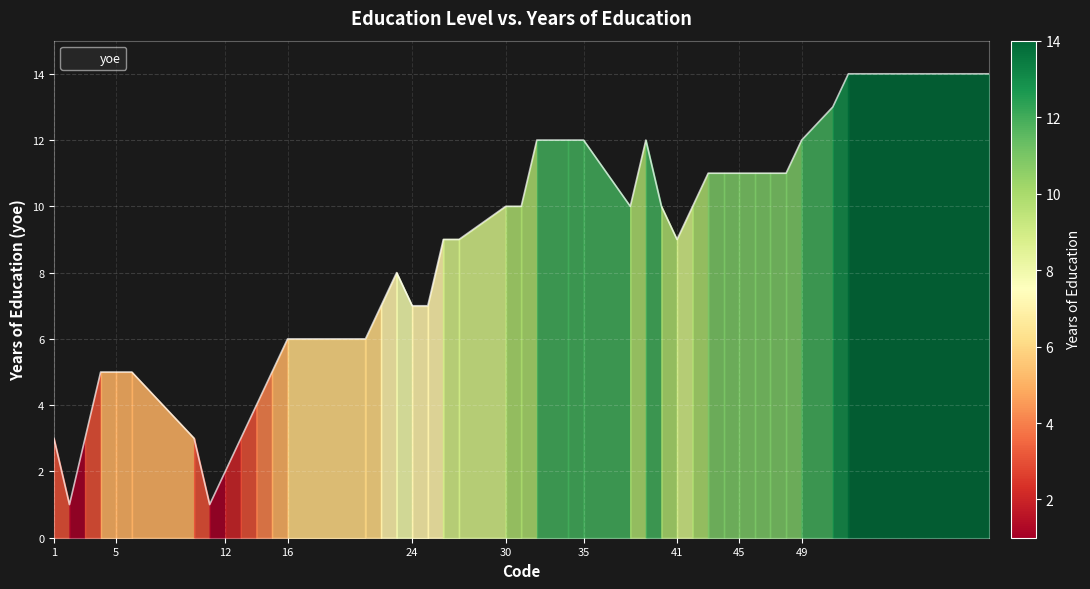

What is the maximum value shown in the chart?

14